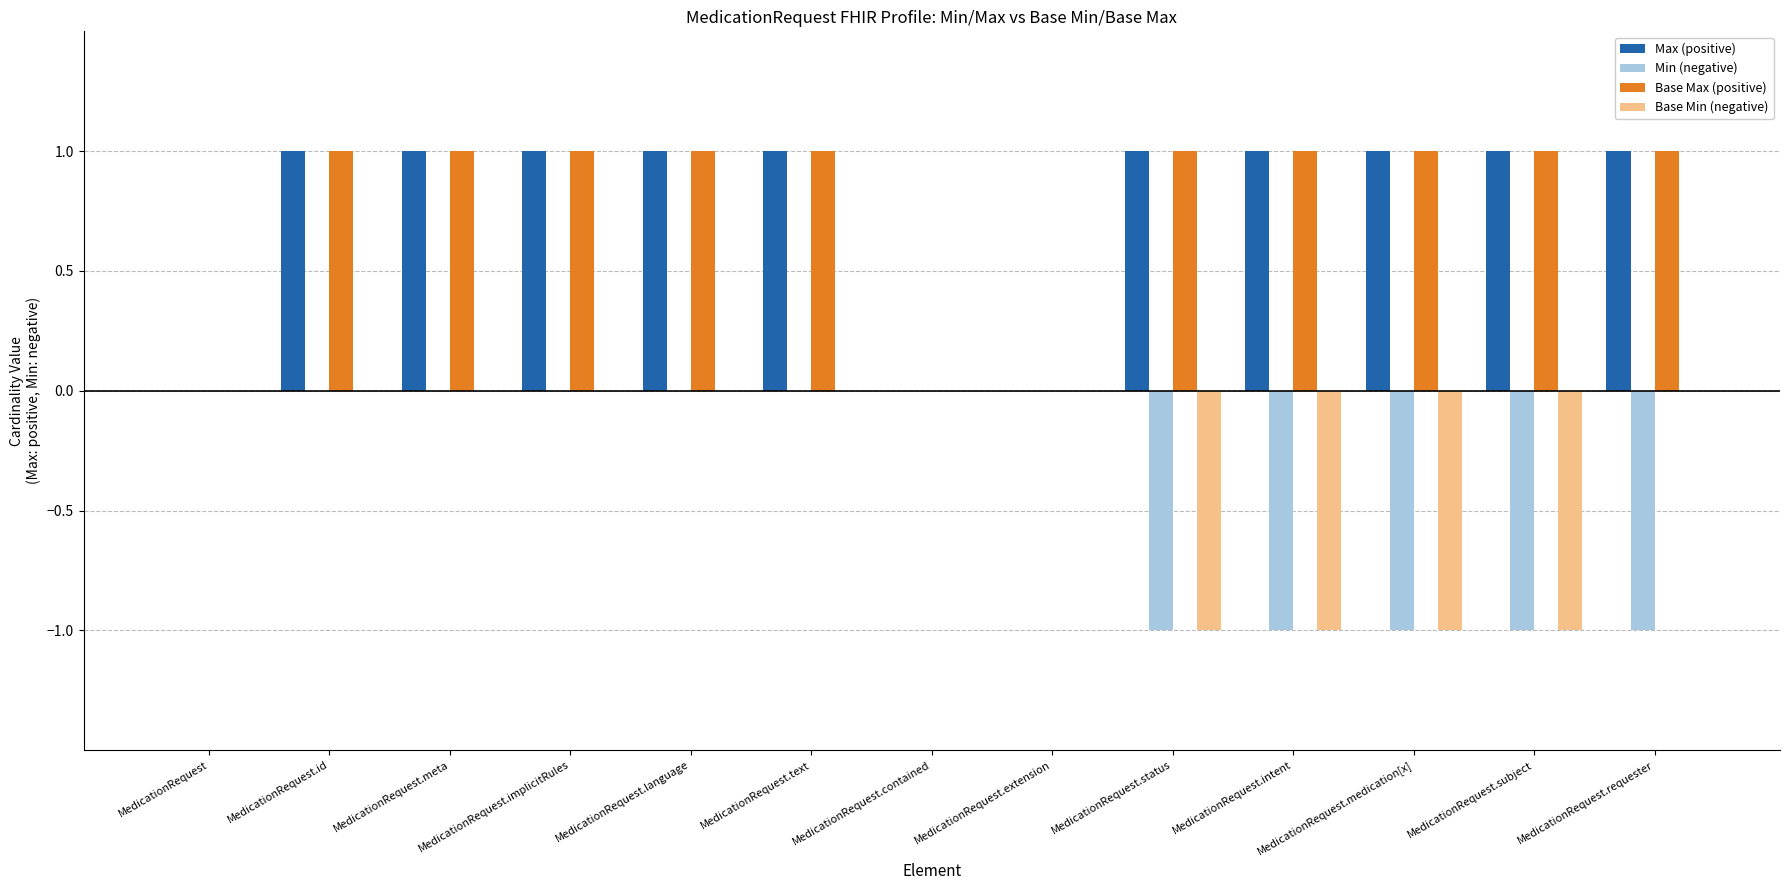

What is the sum of all Base Max (positive) values?

10